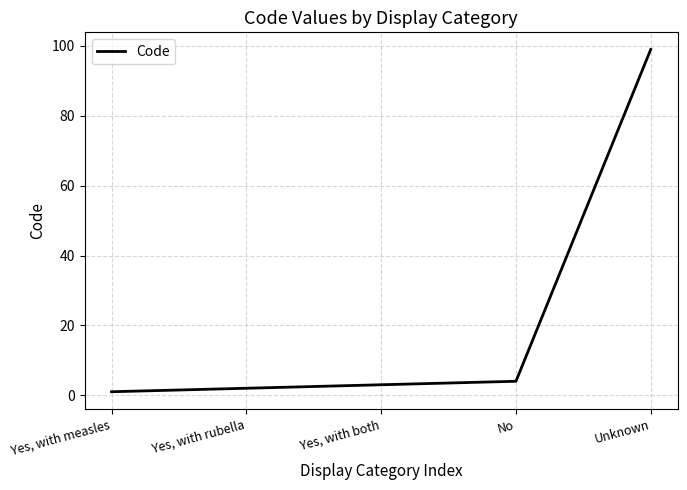

Reading left to right, list all the values displayed in this chart.

Yes, with measles=1	Yes, with rubella=2	Yes, with both=3	No=4	Unknown=99